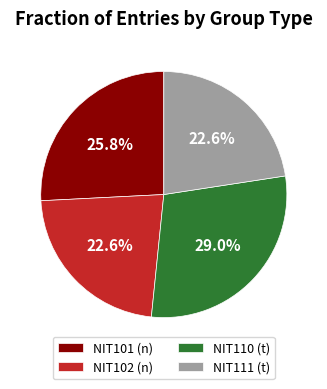

Does any single category account for the majority?

No